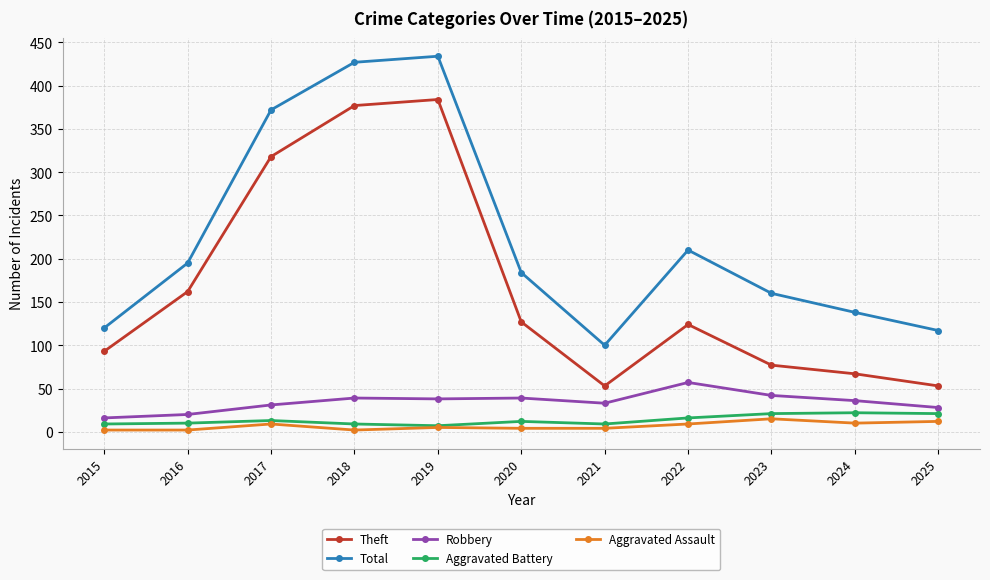

At which label is Theft closest to 218?

2016